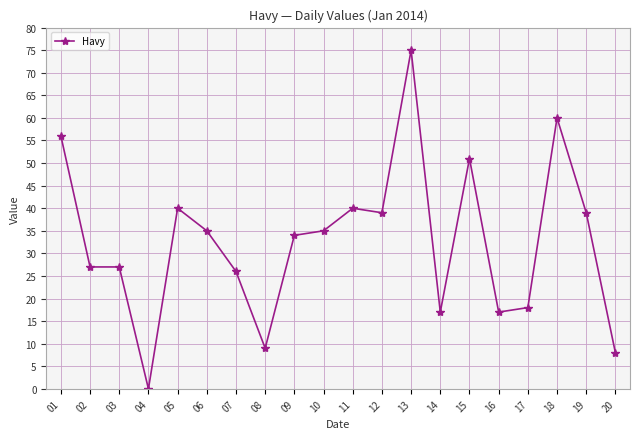

Does the chart have visible grid lines?

Yes